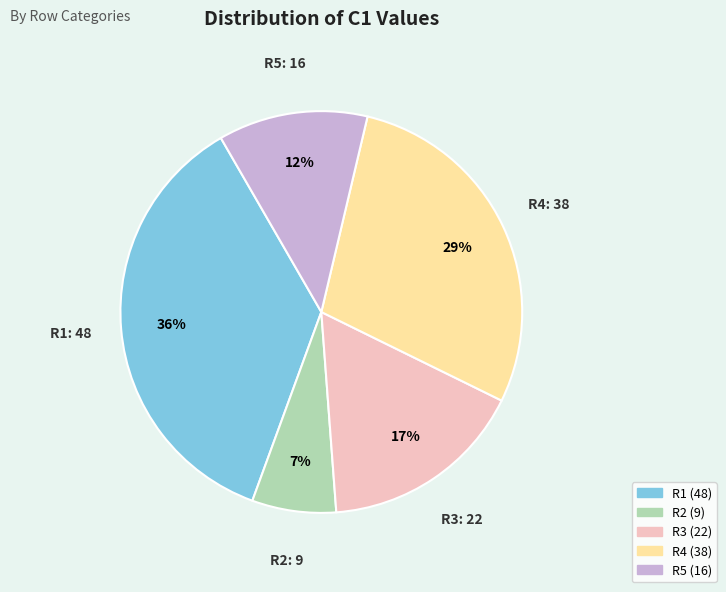

What is the ratio of the value at R3 to the value at R1?

0.5